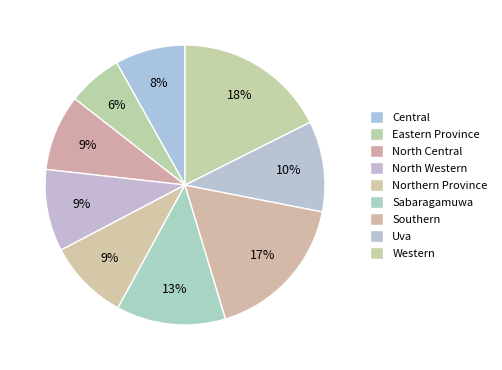

Rank the categories by value from lowest to highest.

Eastern Province, Central, North Central, Northern Province, North Western, Uva, Sabaragamuwa, Southern, Western